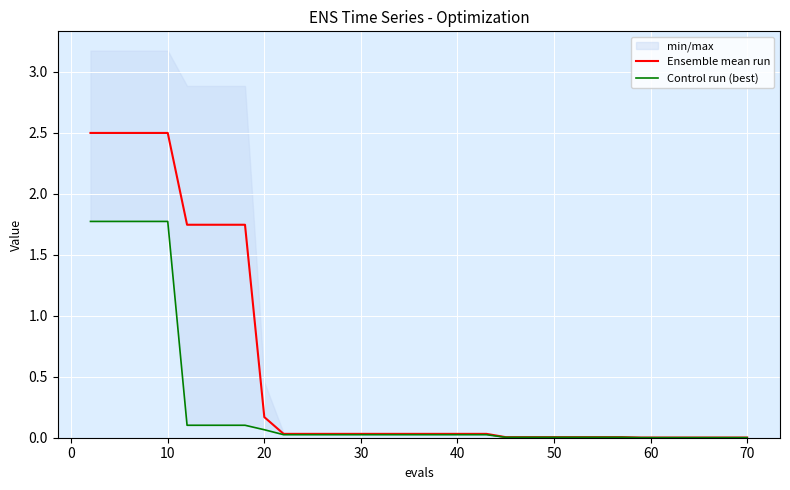

True or false: Control run (best) and Ensemble mean run cross at least once.

False